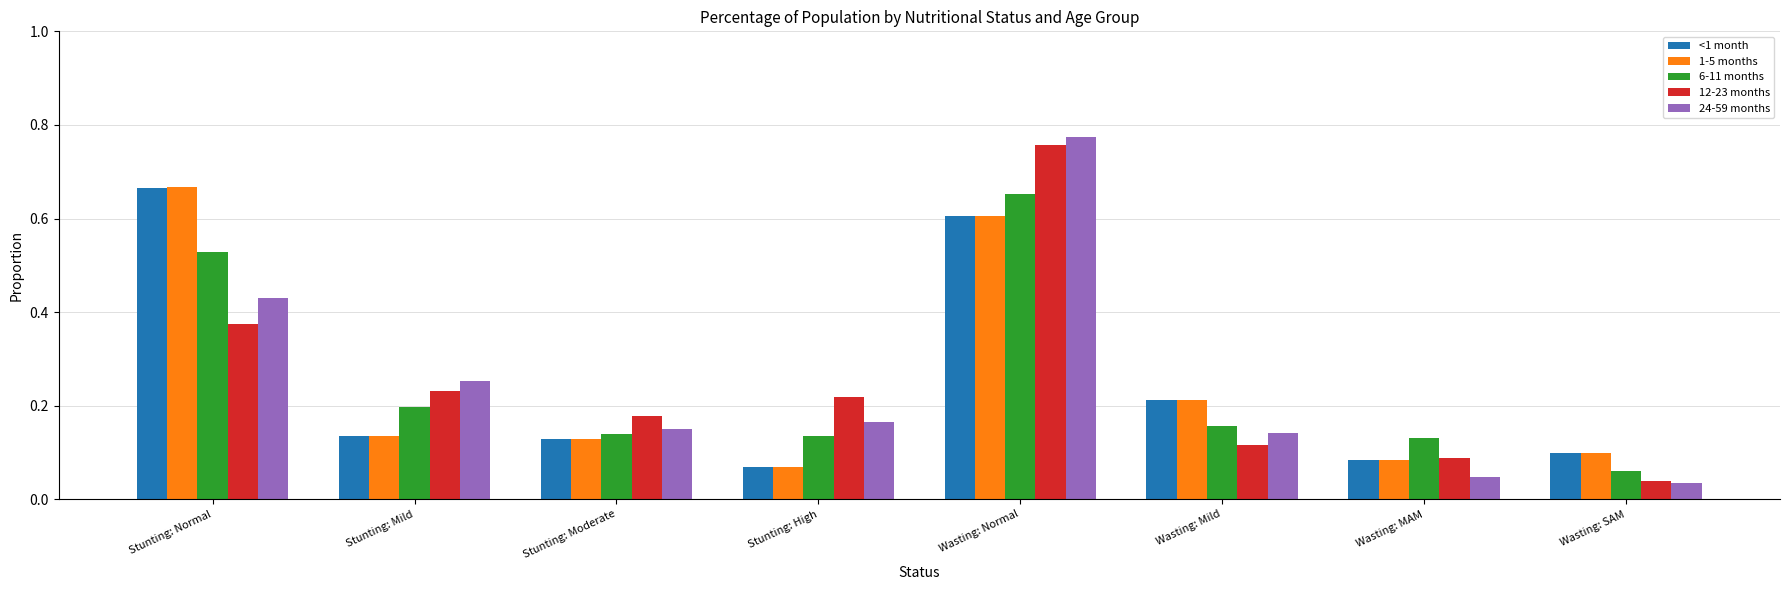

What is the label of the 2nd bar from the left?

Stunting: Mild